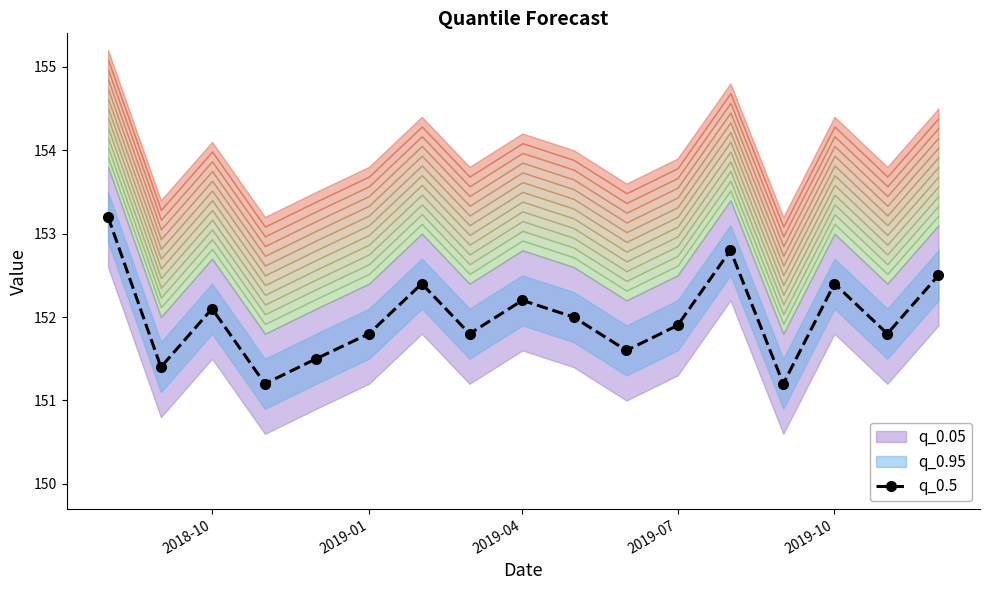

What is the highest value of the q_0.5 series?

153.2